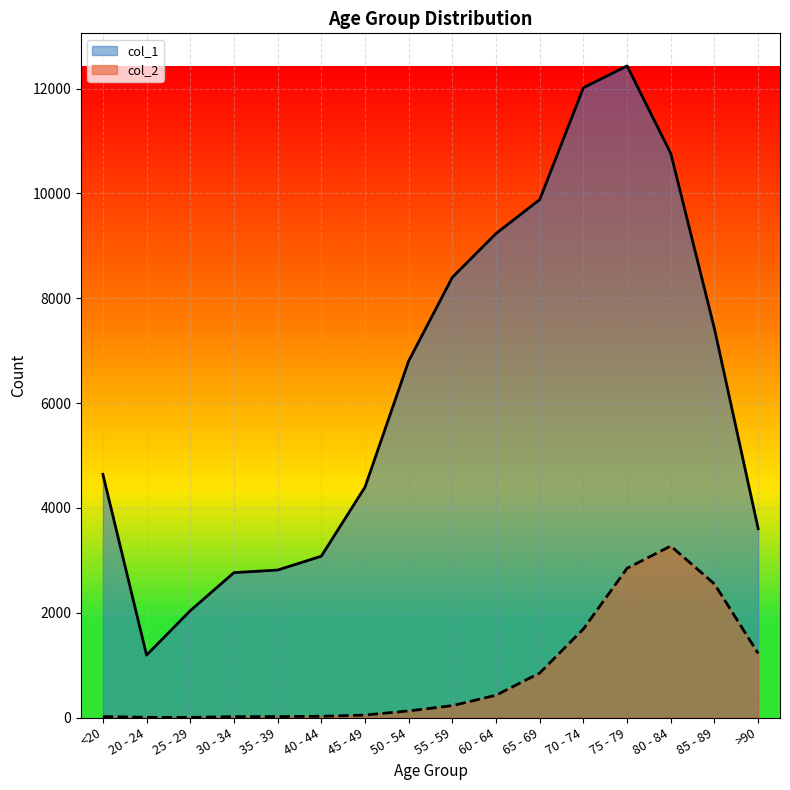

At how many categories does at least one series exceed 148?

16